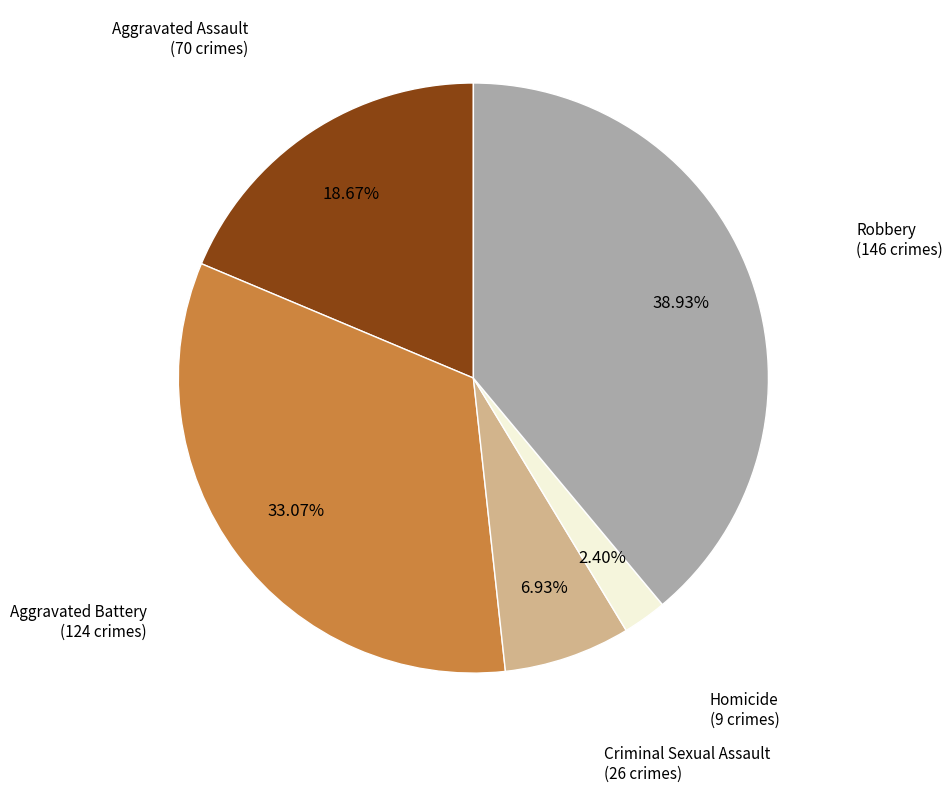

To the nearest percent, what percentage of the pie is Homicide?

2%